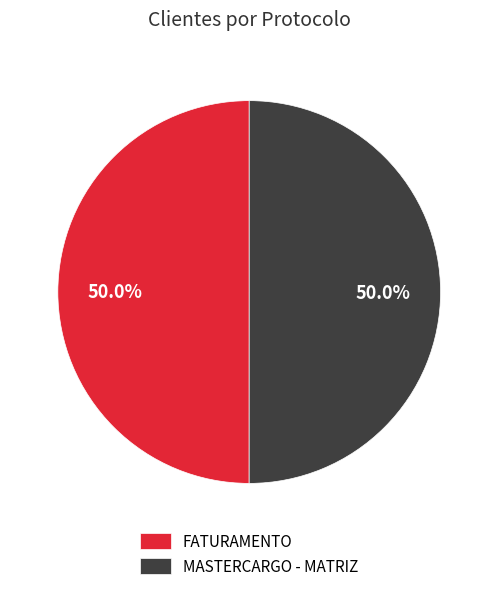

Count the number of slices in the pie.

2